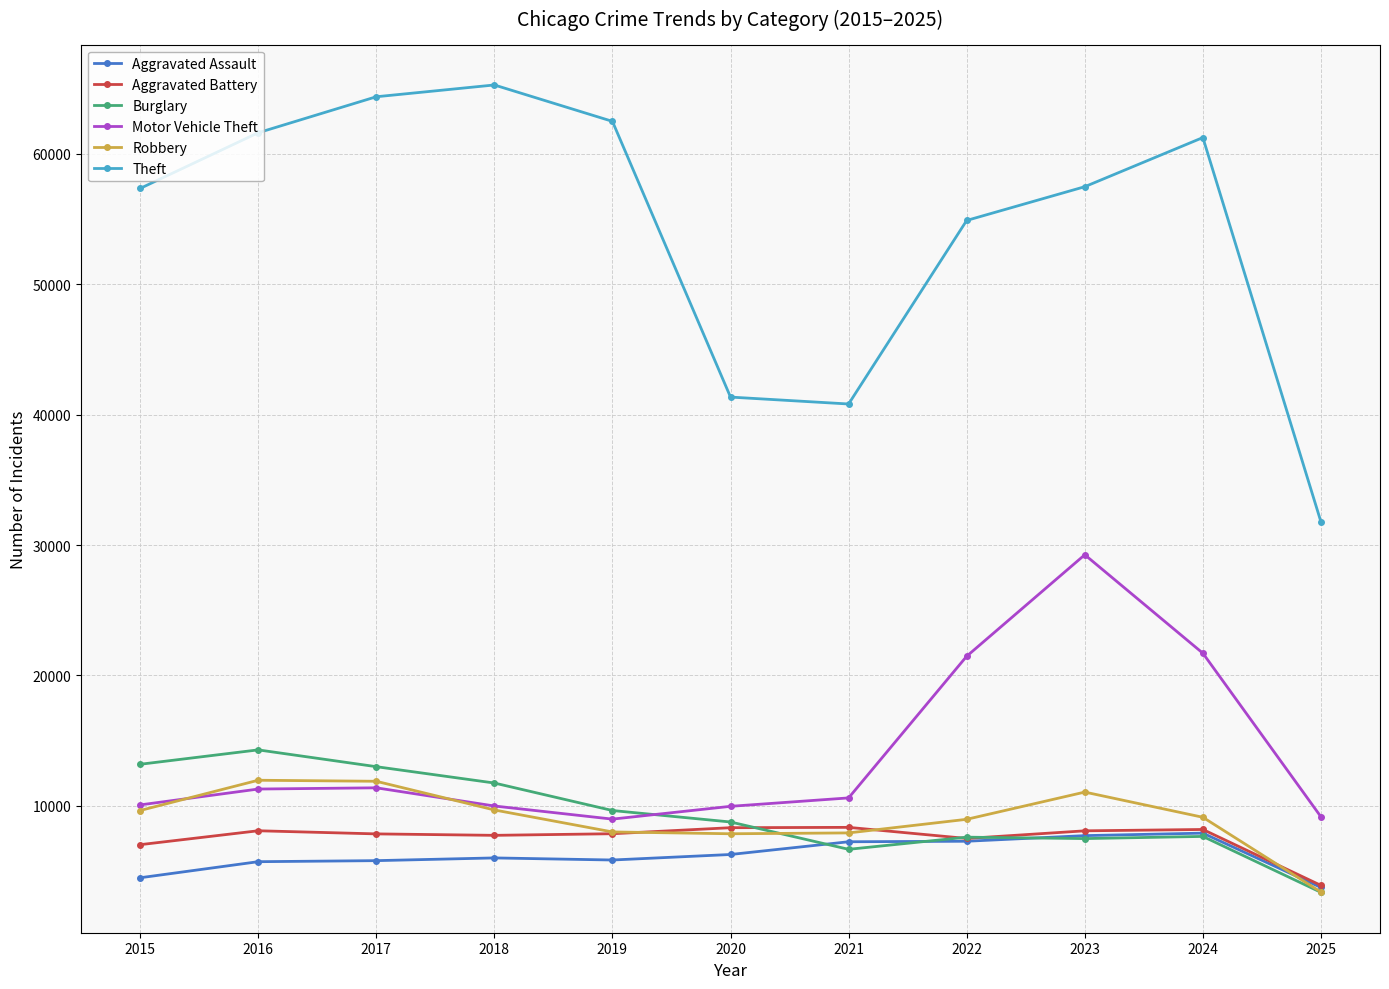

At which category is the sum across all series the highest?

2023